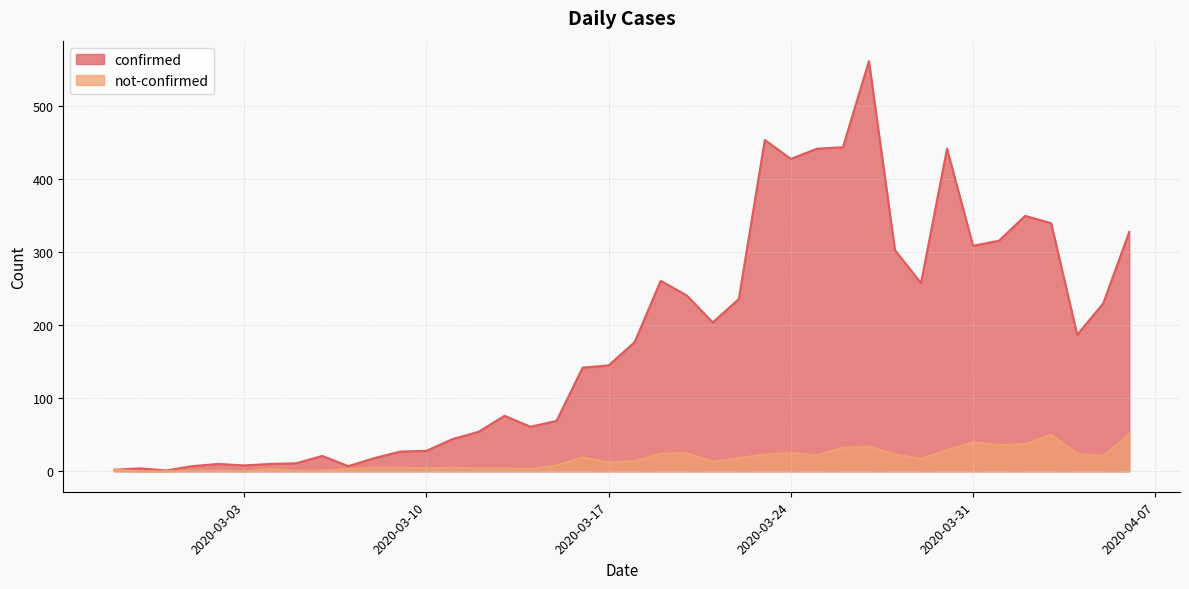

True or false: not-confirmed and confirmed cross at least once.

False